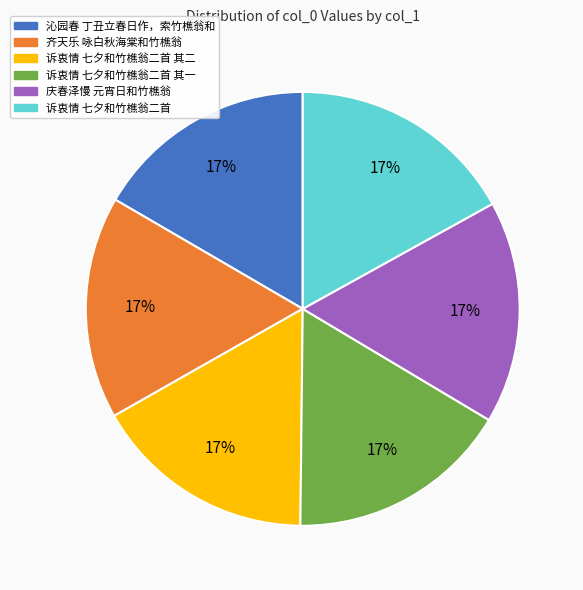

The 诉衷情 七夕和竹樵翁二首 其一 slice represents 17% of the pie. True or false?

True